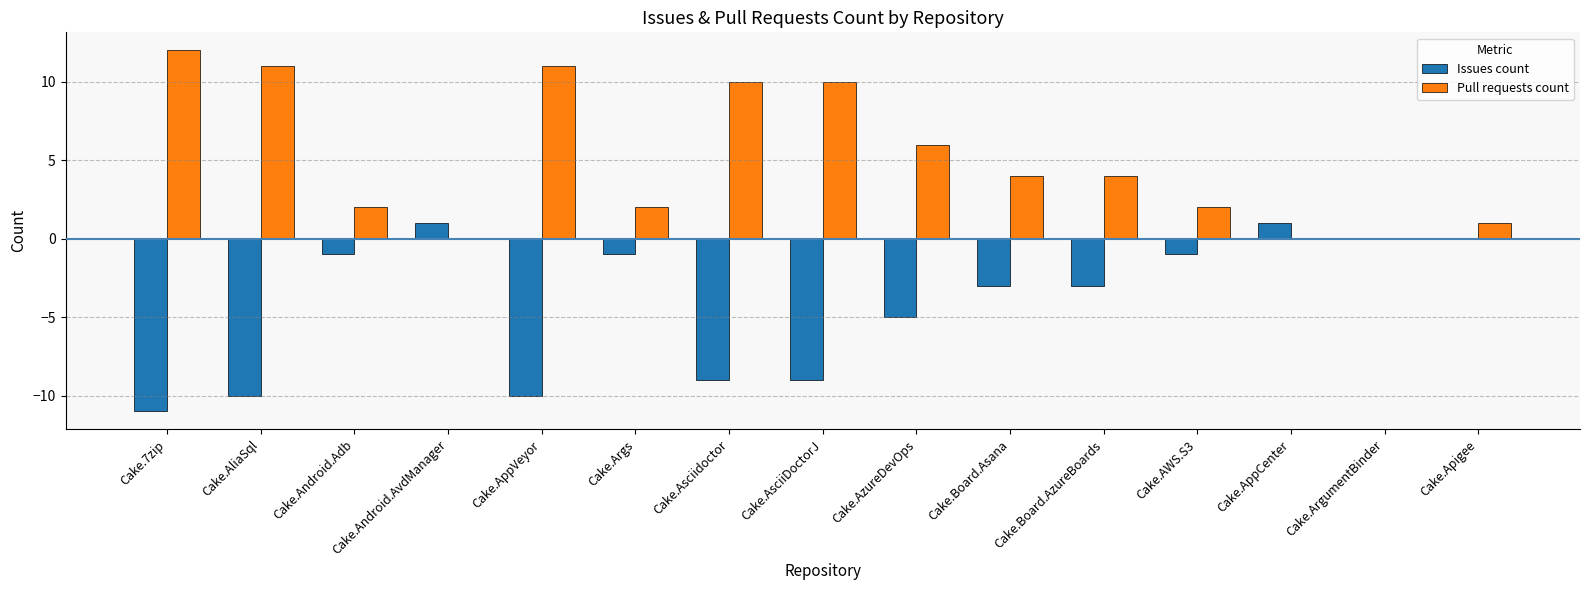

What is the difference between the Issues count values at Cake.7zip and Cake.AliaSql?

1